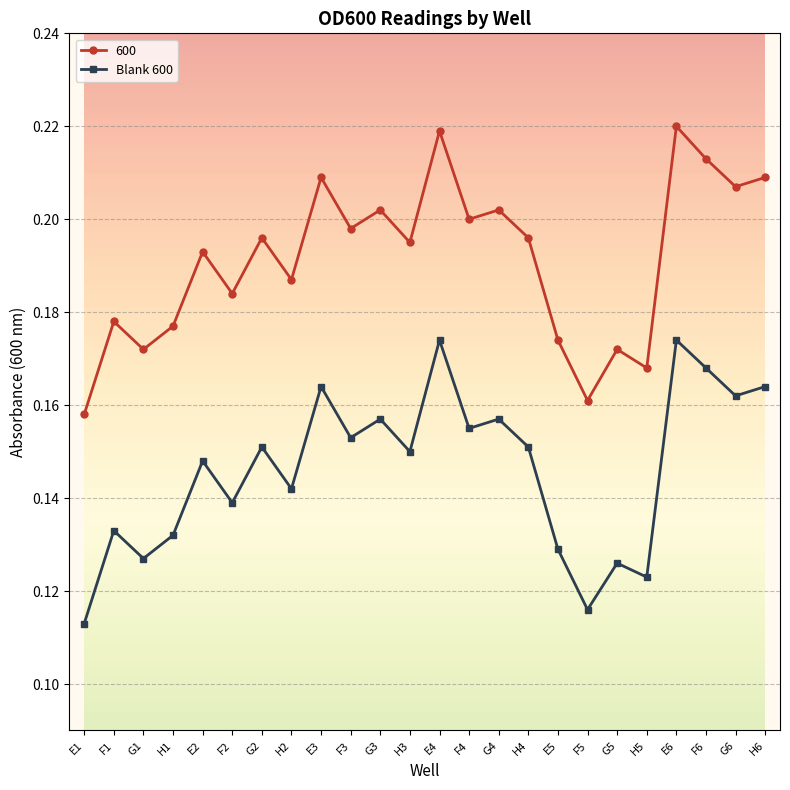

Rank the series by their average value, from lowest to highest.

Blank 600, 600